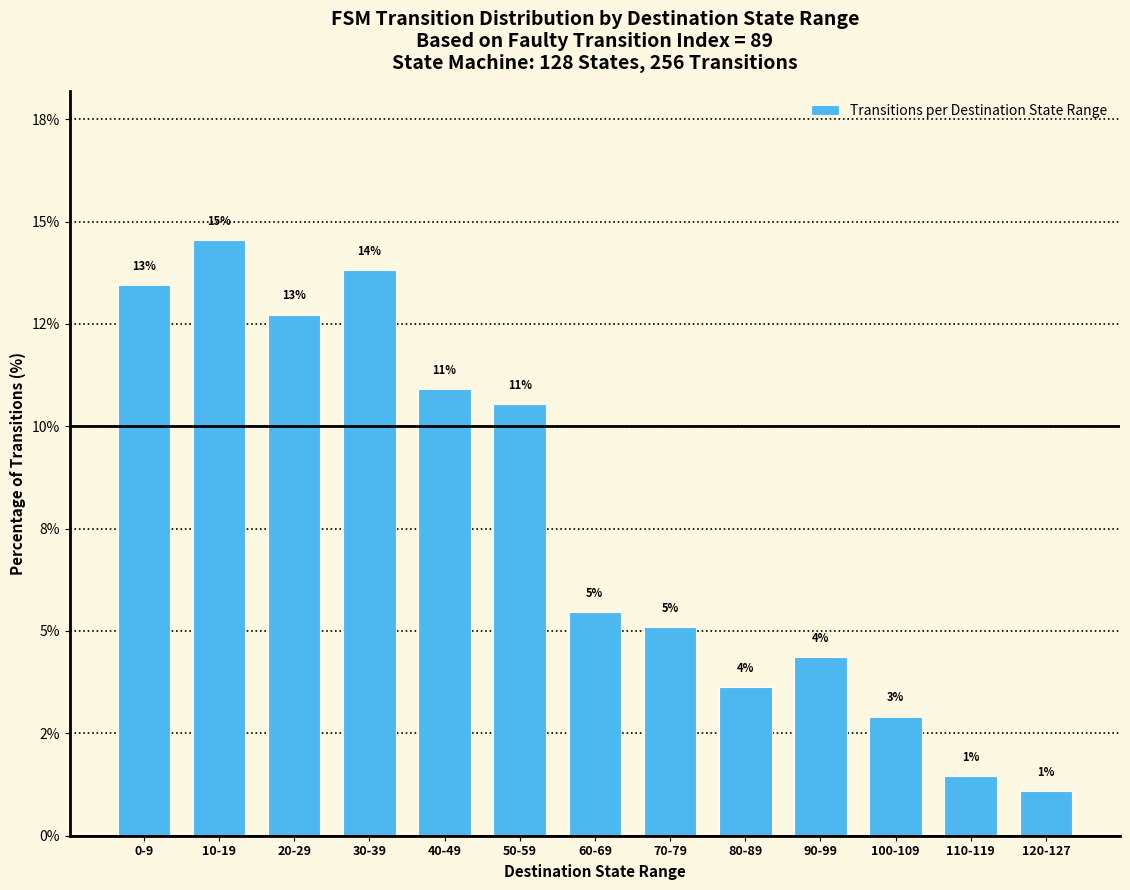

Count the number of data series in this chart.

1